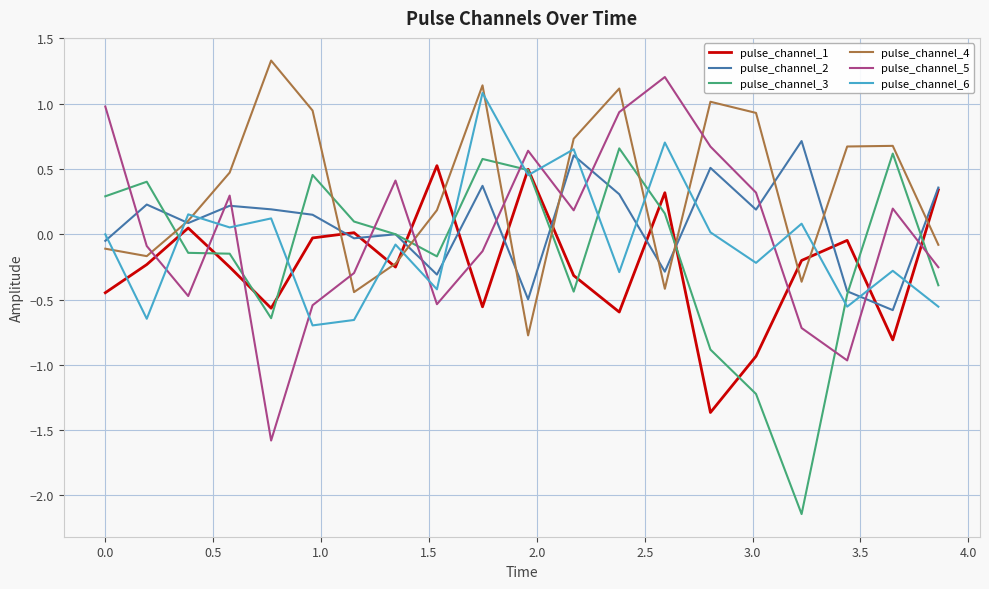

What is the maximum value shown in the chart?

1.3